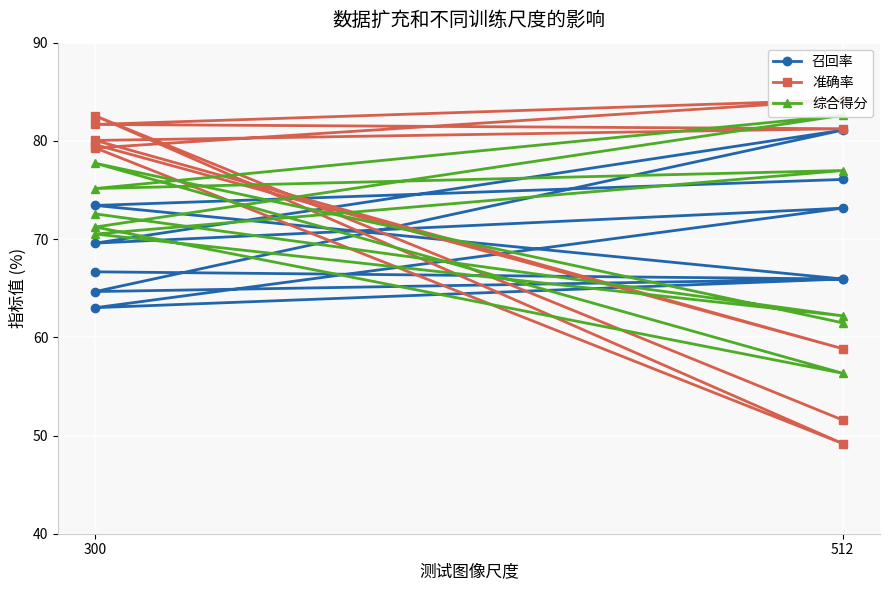

What is the greatest value displayed?

84.2